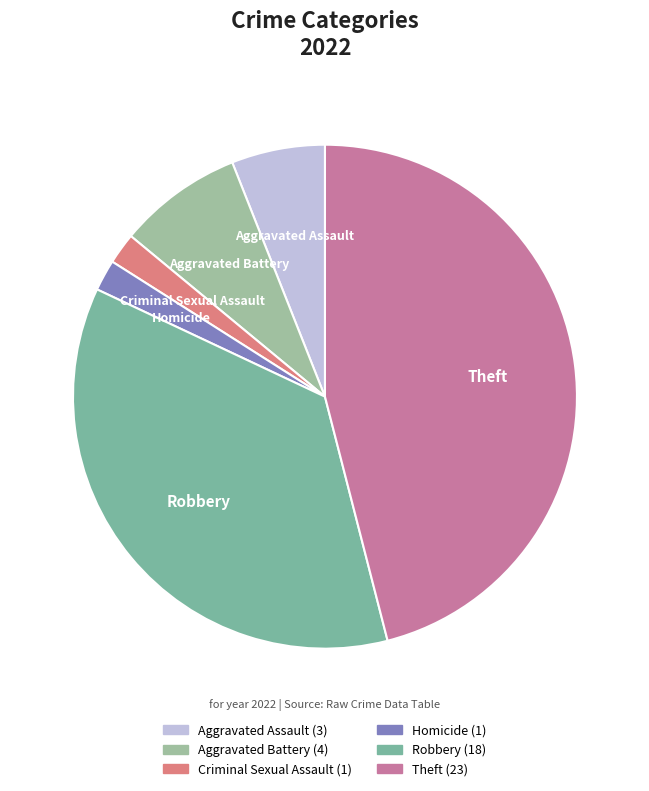

Which slice is the largest?

Theft (23)